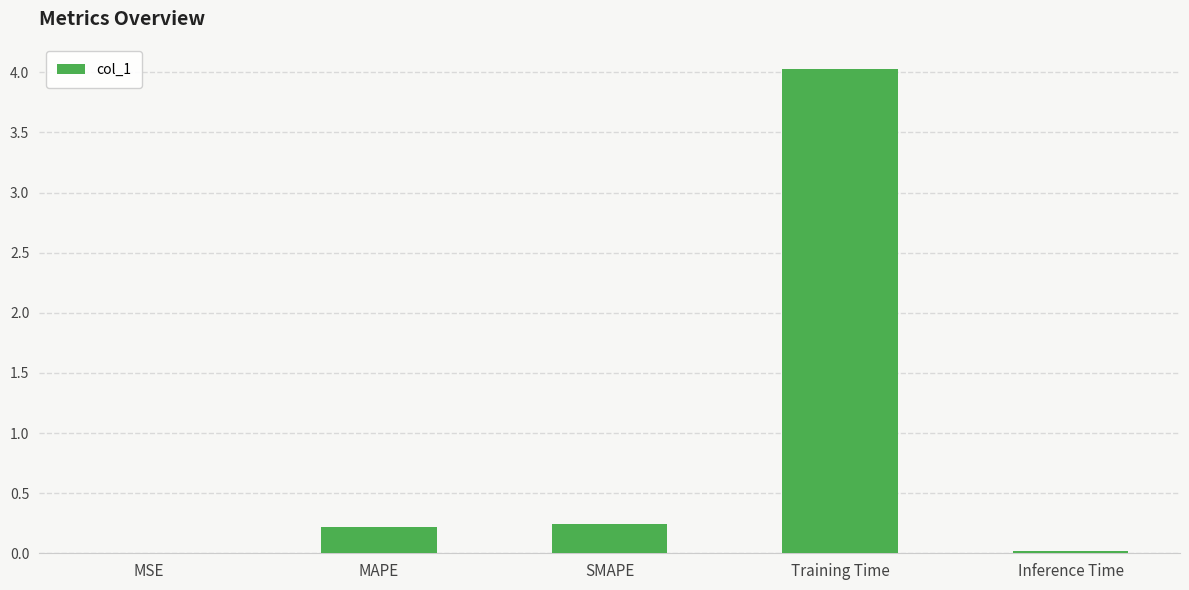

What is the sum of all values?

4.5